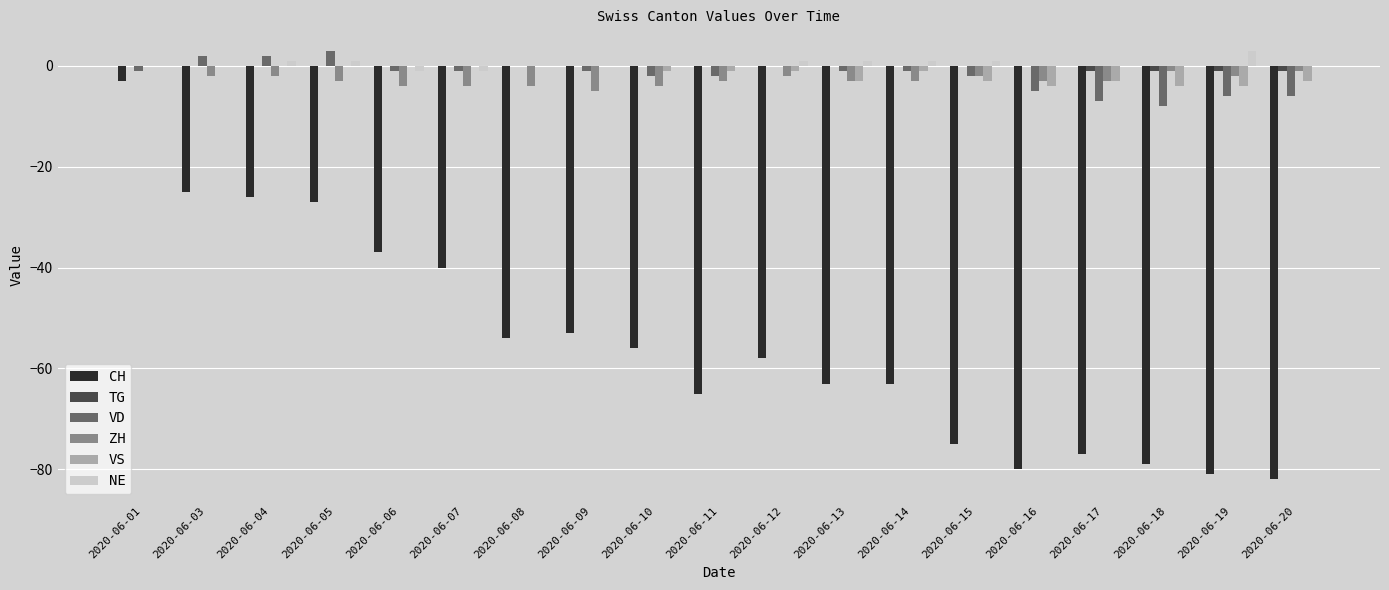

Is it true that NE equals 1 at 2020-06-14?

True